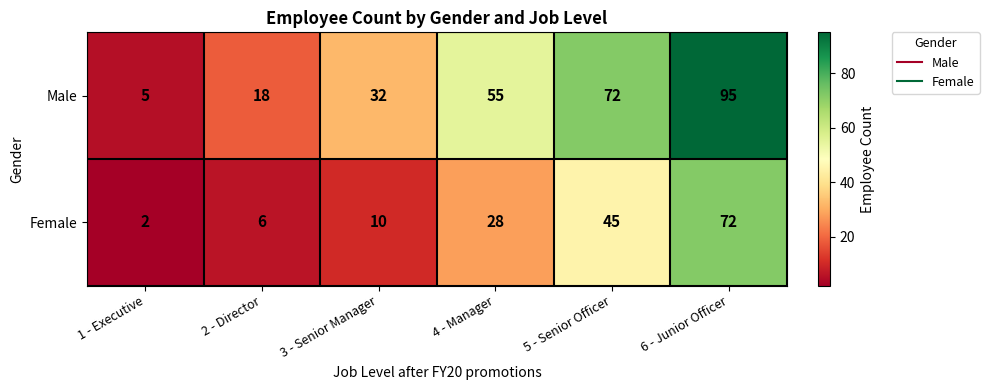

At which label is Female closest to 37?

5 - Senior Officer